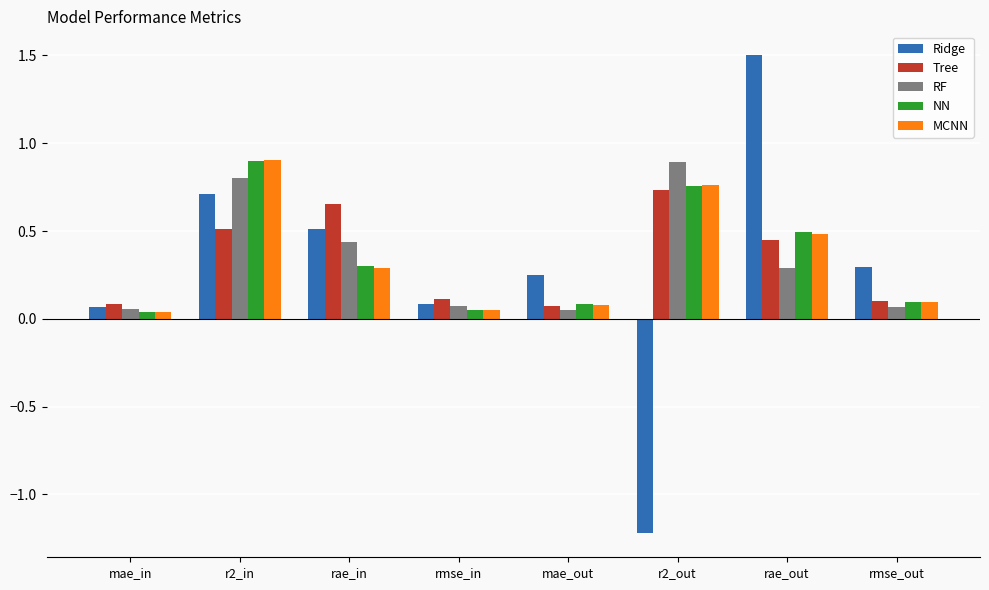

The value of MCNN at r2_in is 0.6. True or false?

False